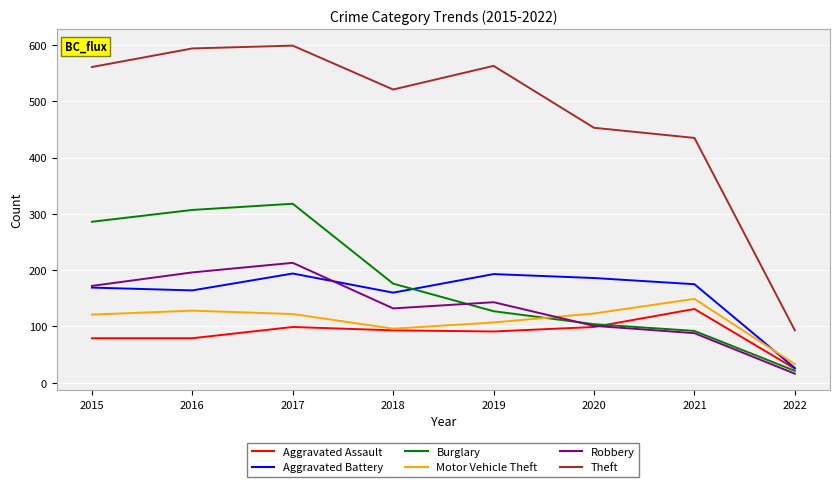

Which category has the lowest value in the Aggravated Assault series?

2022